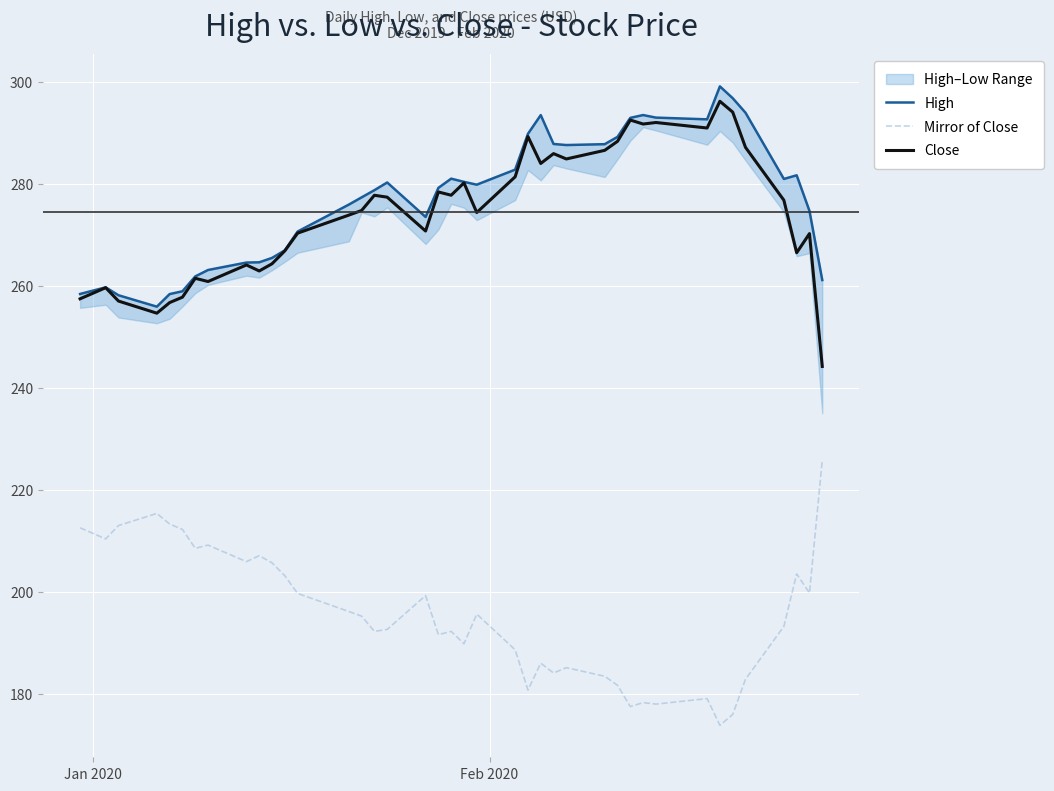

List the series in order of their peak value, lowest first.

Mirror of Close, Close, High